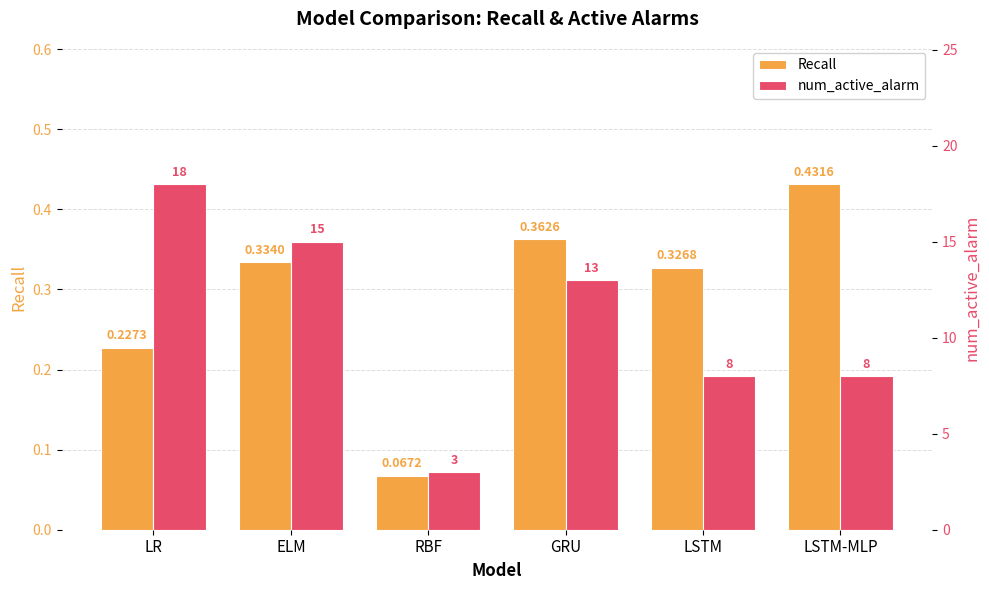

True or false: num_active_alarm has a value of 18.6 at GRU.

False